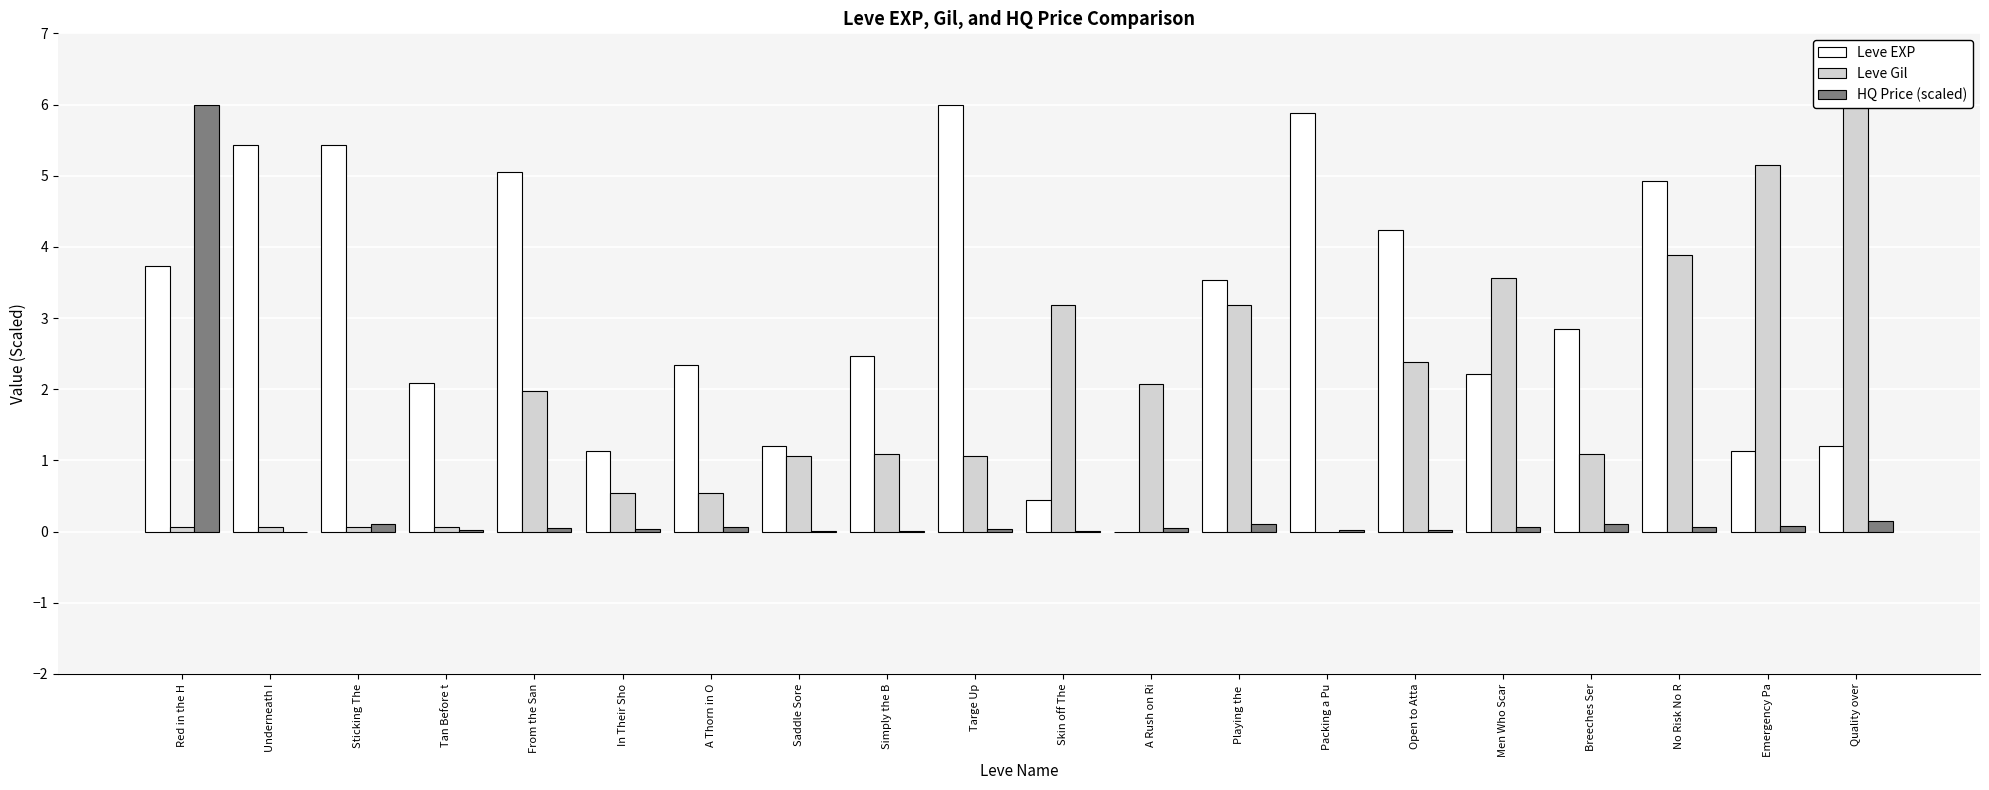

Is the value of HQ Price (scaled) at No Risk No R greater than the value of Leve Gil at Underneath I?

No